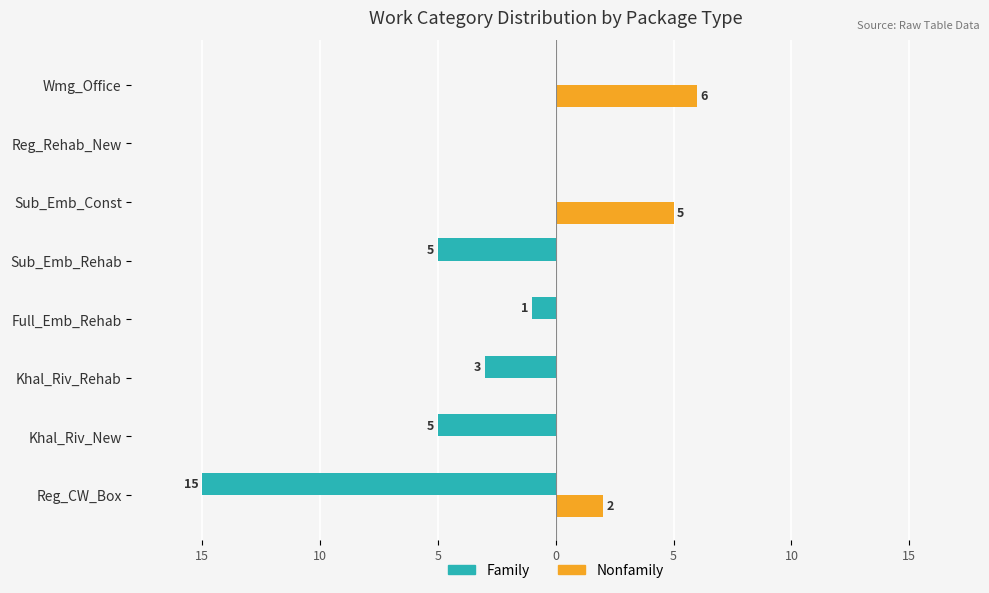

What is the average value of the Nonfamily series?

2